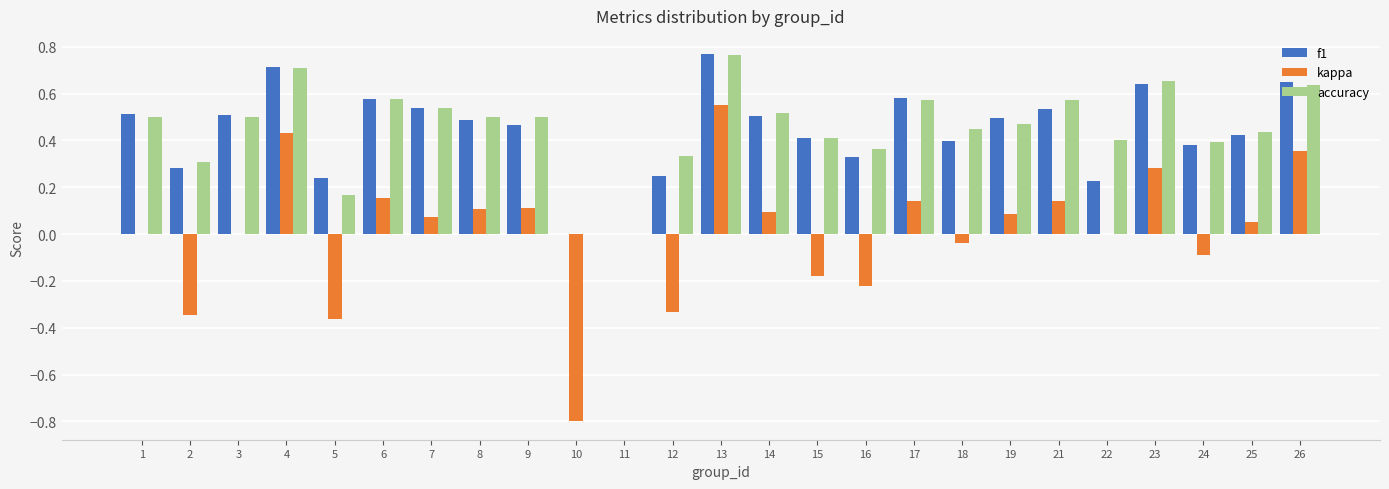

Are the bars horizontal?

No